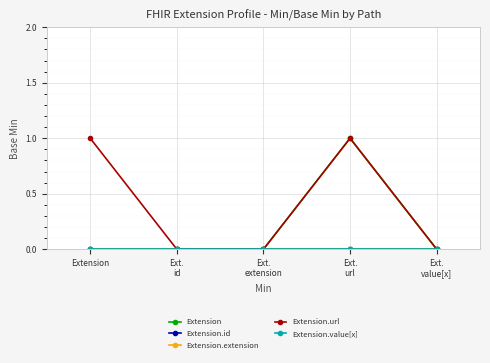

Is this an area chart (filled region under the line)?

No